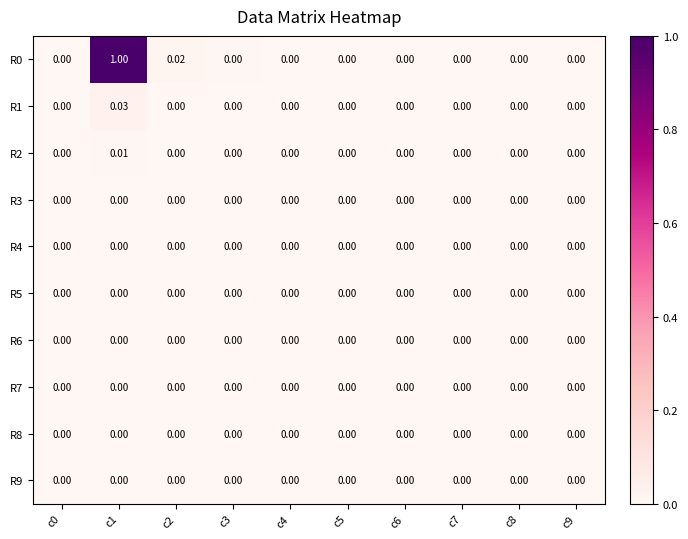

Which series has the largest range (max minus min)?

R0